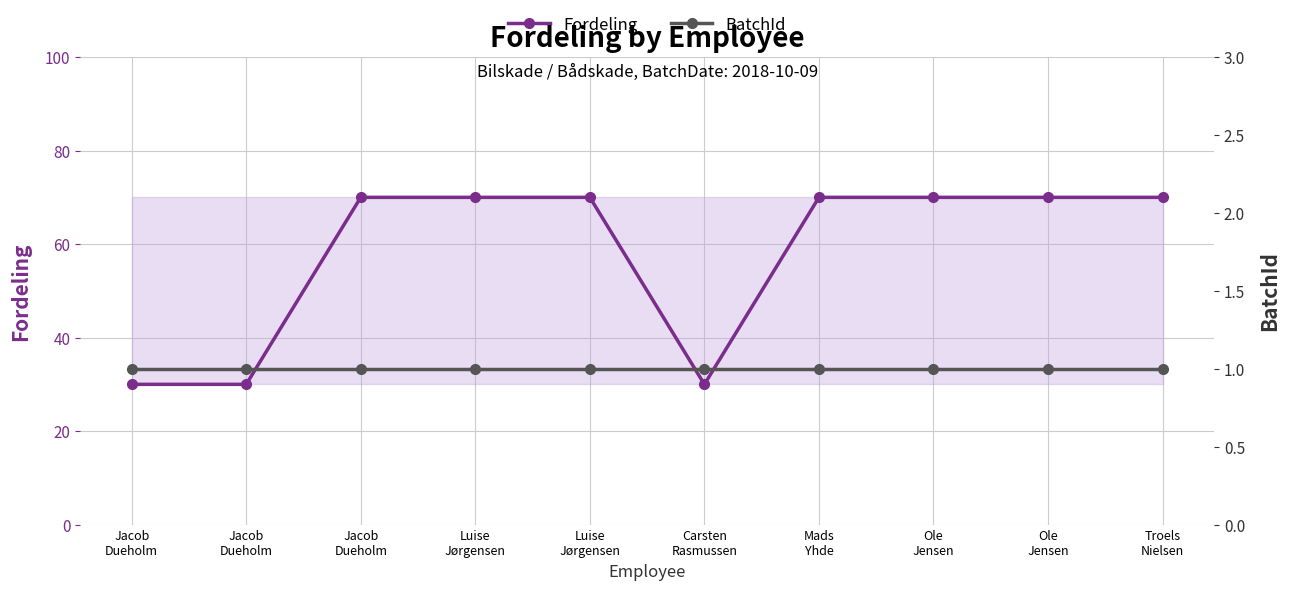

Which category has the lowest value across all series?

Jacob
Dueholm